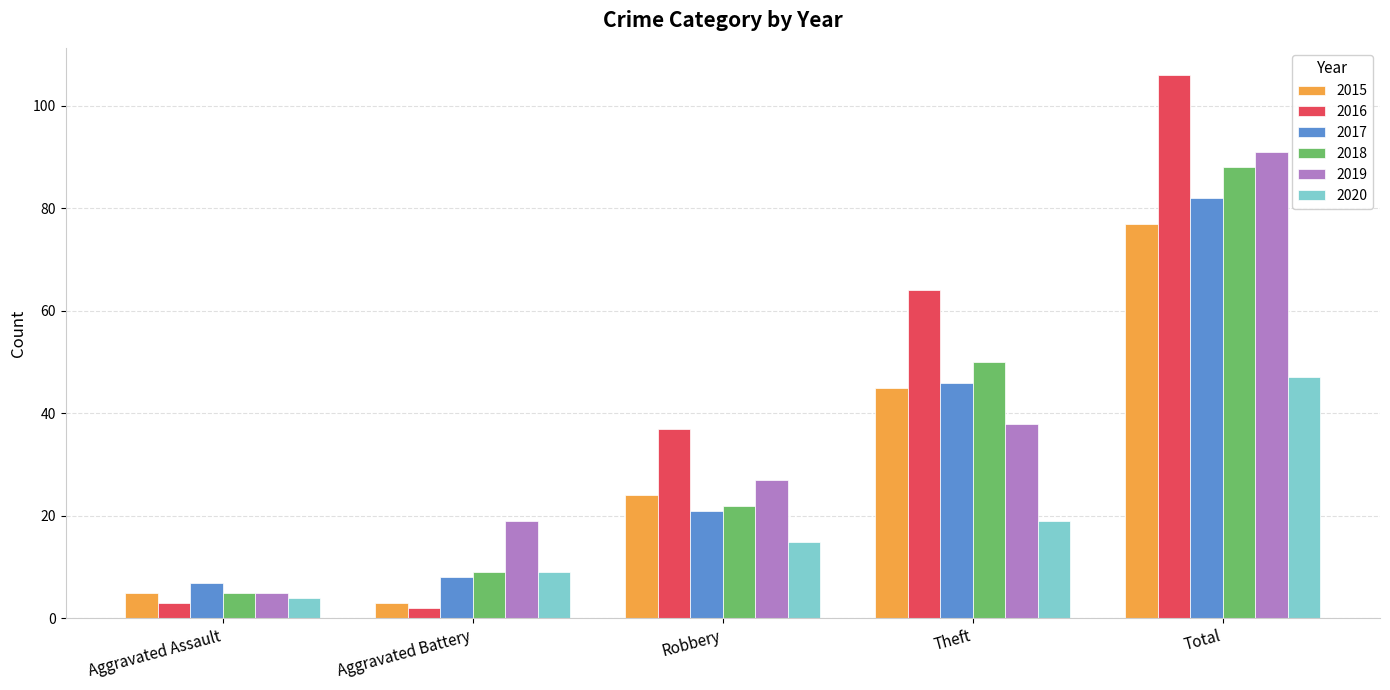

At how many categories does at least one series exceed 75?

1